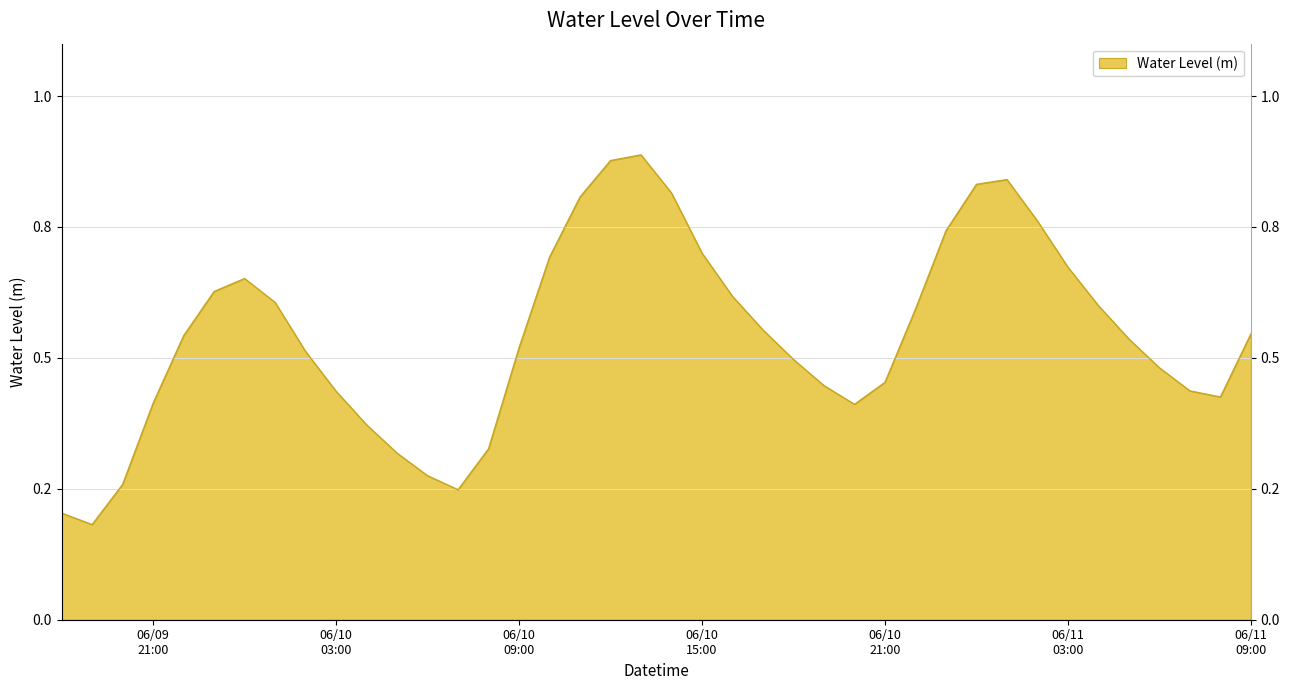

List the labels in order of value, largest first.

2025-06-10 13:00, 2025-06-10 12:00, 2025-06-11 01:00, 2025-06-11 00:00, 2025-06-10 14:00, 2025-06-10 11:00, 2025-06-11 02:00, 2025-06-10 23:00, 2025-06-10 15:00, 2025-06-10 10:00, 2025-06-11 03:00, 2025-06-10 00:00, 2025-06-09 23:00, 2025-06-10 16:00, 2025-06-10 01:00, 2025-06-11 04:00, 2025-06-10 22:00, 2025-06-10 17:00, 2025-06-11 09:00, 2025-06-09 22:00, 2025-06-11 05:00, 2025-06-10 09:00, 2025-06-10 02:00, 2025-06-10 18:00, 2025-06-11 06:00, 2025-06-10 21:00, 2025-06-10 19:00, 2025-06-11 07:00, 2025-06-10 03:00, 2025-06-11 08:00, 2025-06-09 21:00, 2025-06-10 20:00, 2025-06-10 04:00, 2025-06-10 08:00, 2025-06-10 05:00, 2025-06-10 06:00, 2025-06-09 20:00, 2025-06-10 07:00, 2025-06-09 18:00, 2025-06-09 19:00